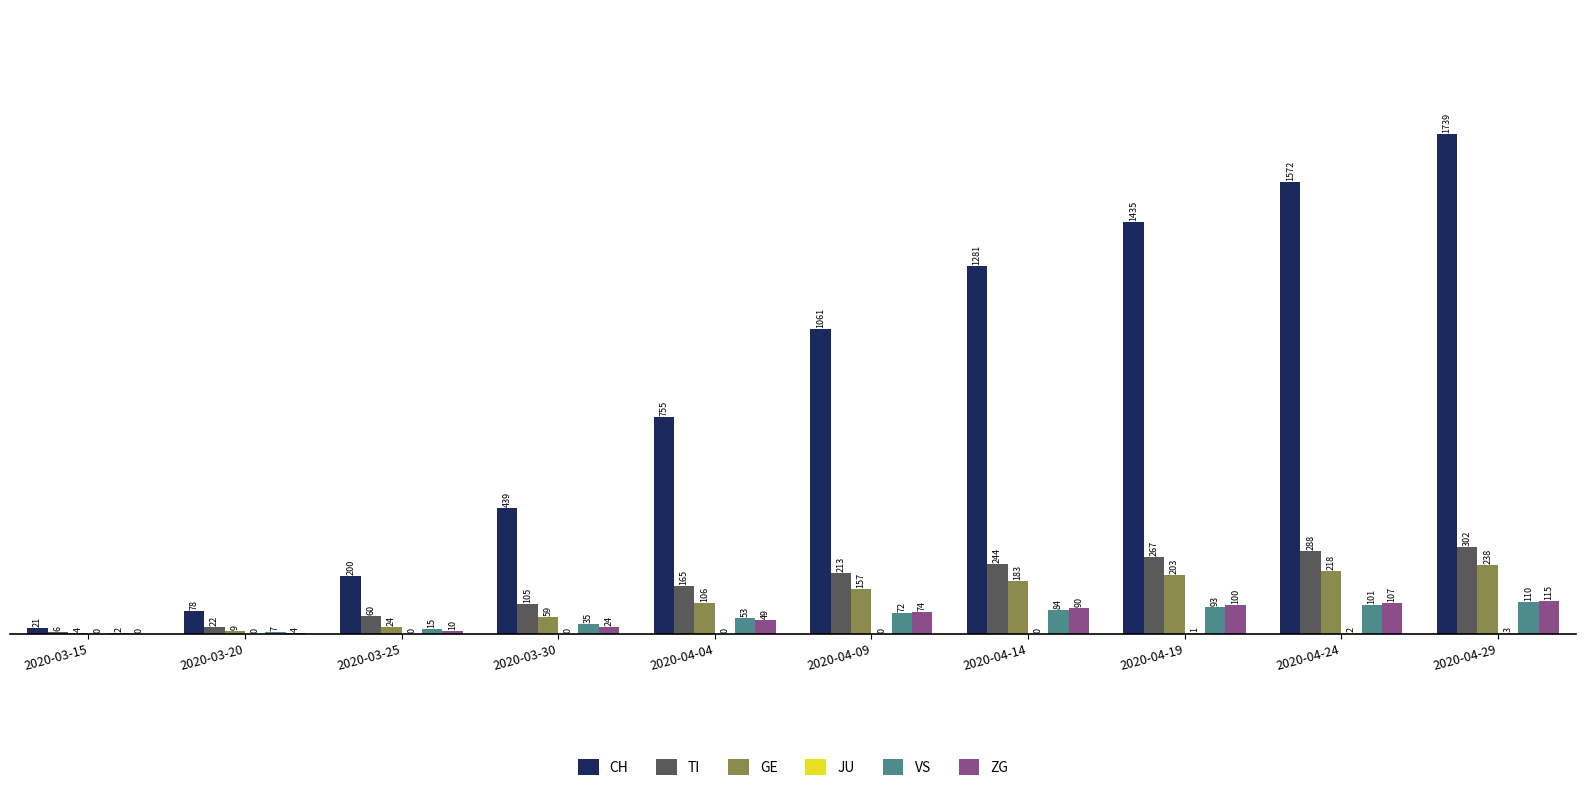

True or false: TI has a value of 405 at 2020-04-24.

False